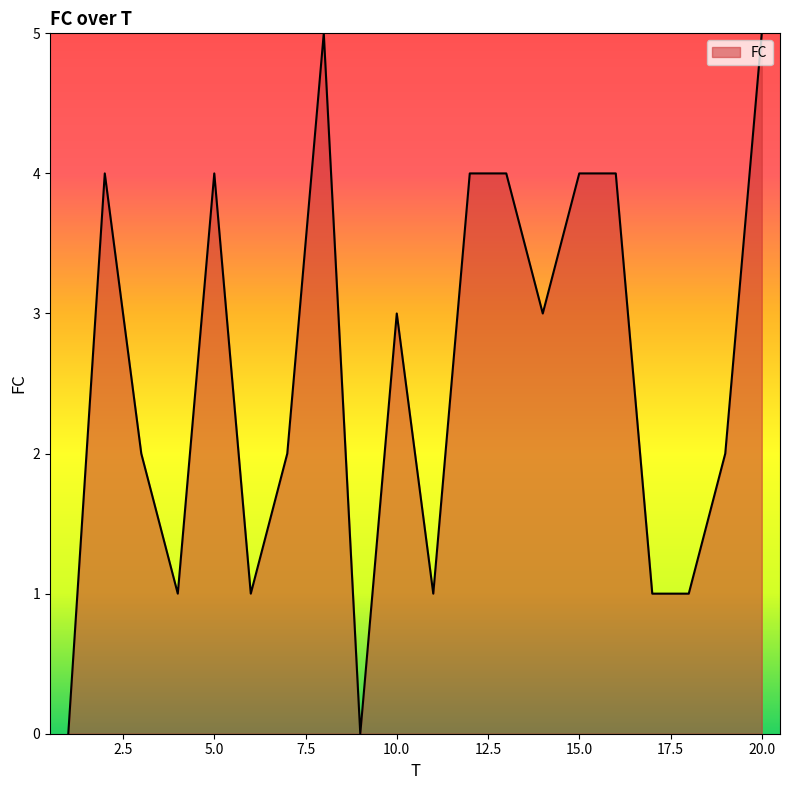

Reading right to left, extract all data points from this chart.

5	2	1	1	4	4	3	4	4	1	3	0	5	2	1	4	1	2	4	0